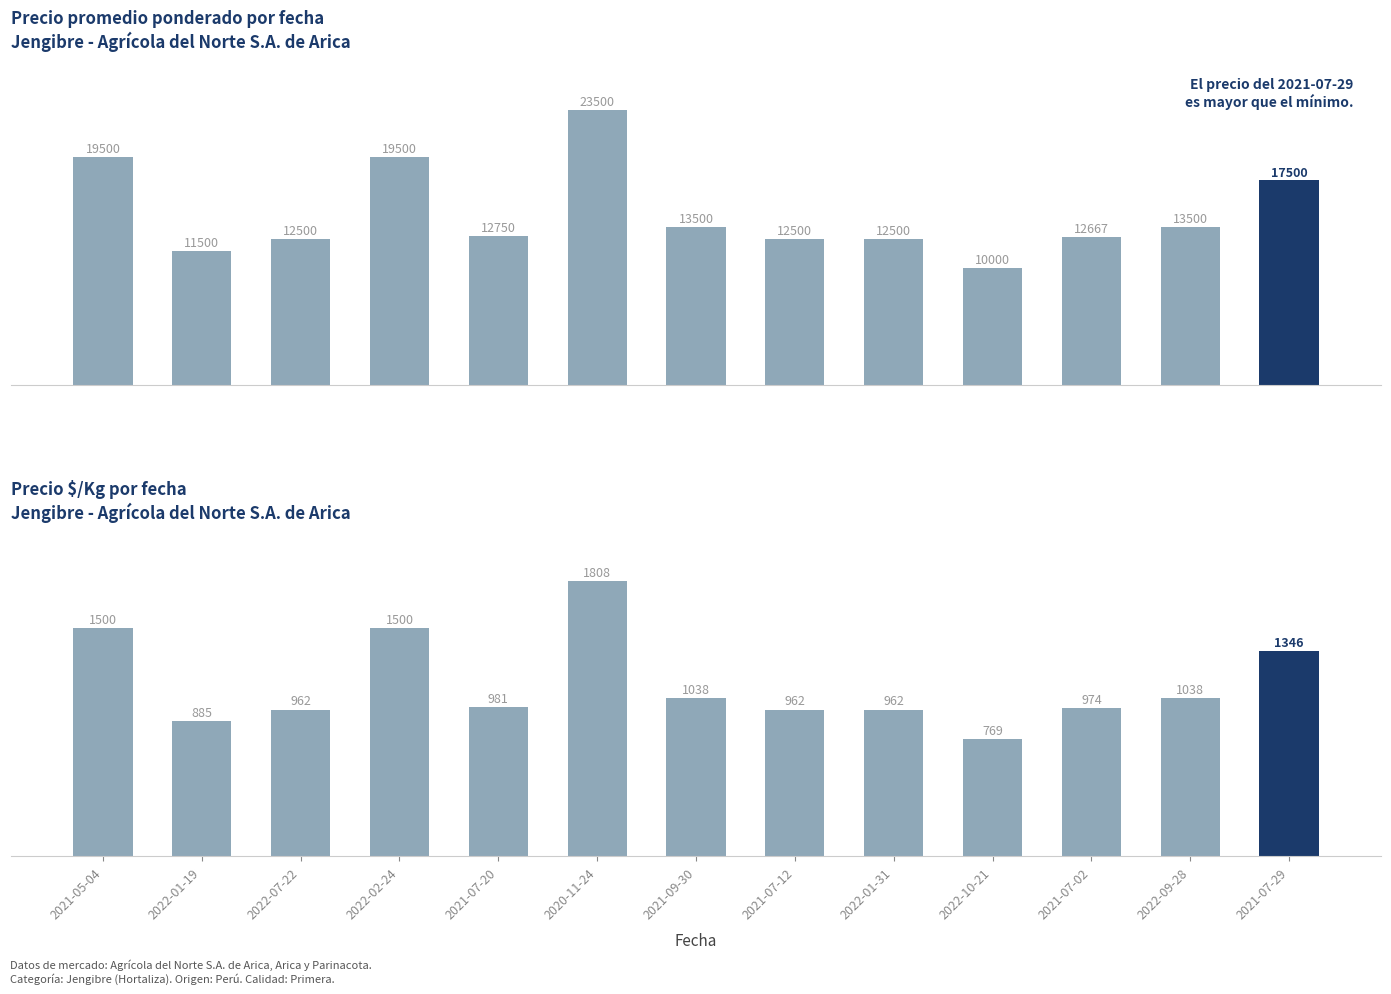

At which label does Precio promedio ponderado first exceed 12750?

2021-05-04